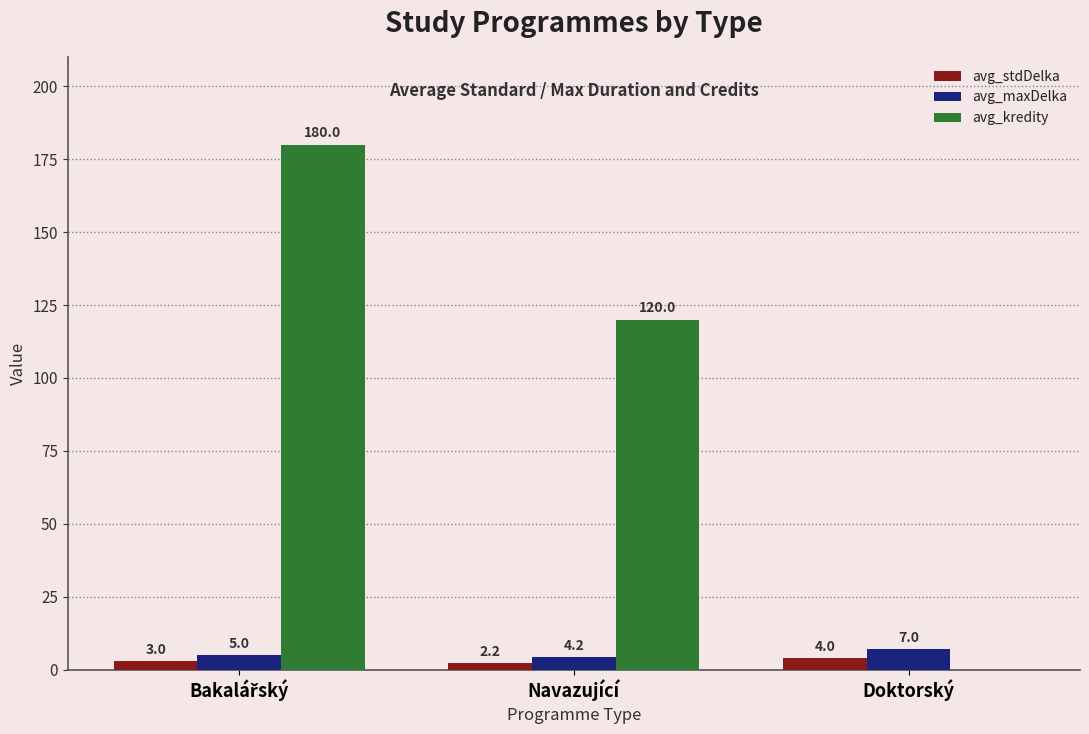

How many avg_stdDelka values are between 2 and 4?

3